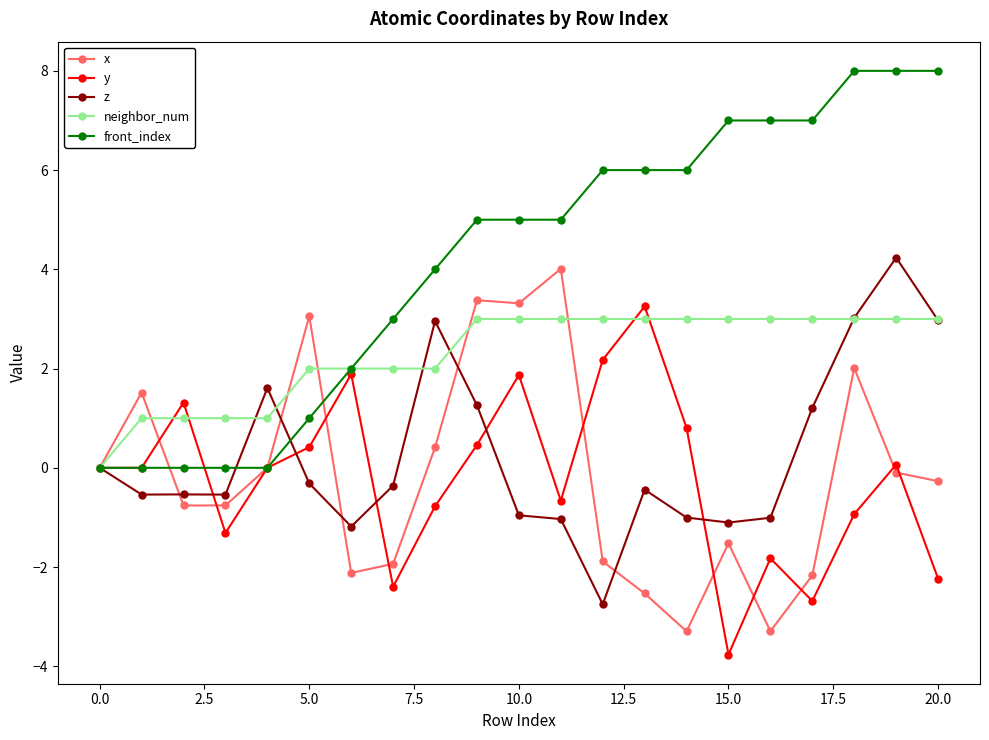

How many lines are shown in the chart?

5